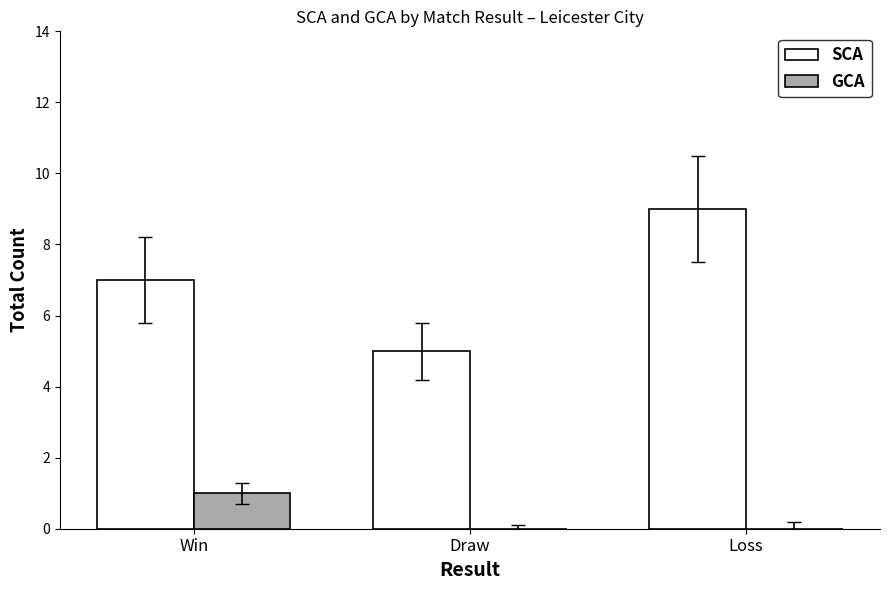

Which series changed the most between Win and Draw?

SCA